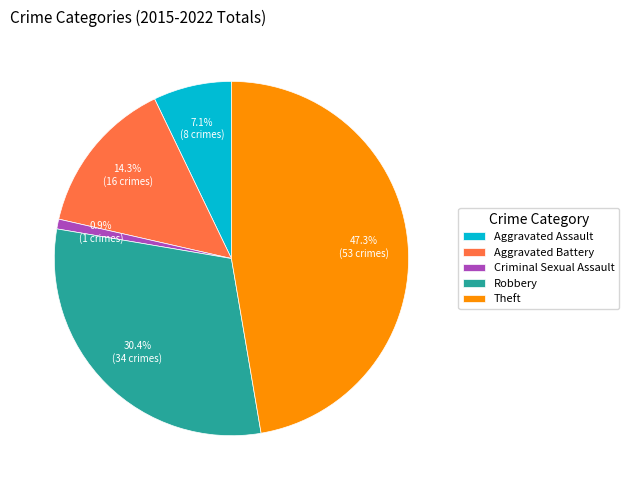

To the nearest percent, what portion does Robbery represent?

30%